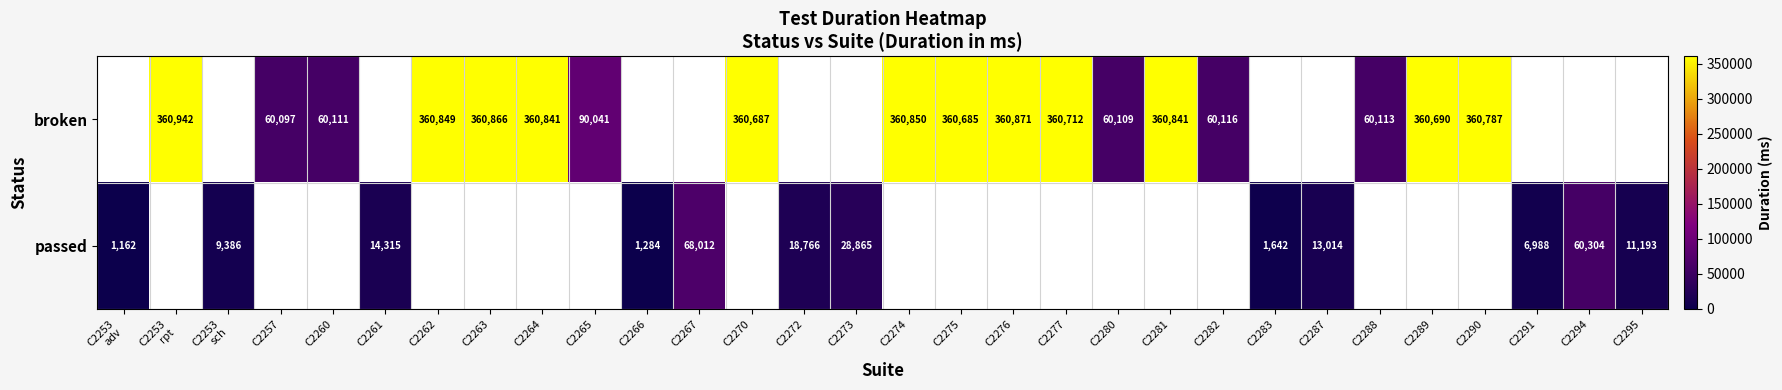

Is it true that broken equals 98402 at C2276?

False